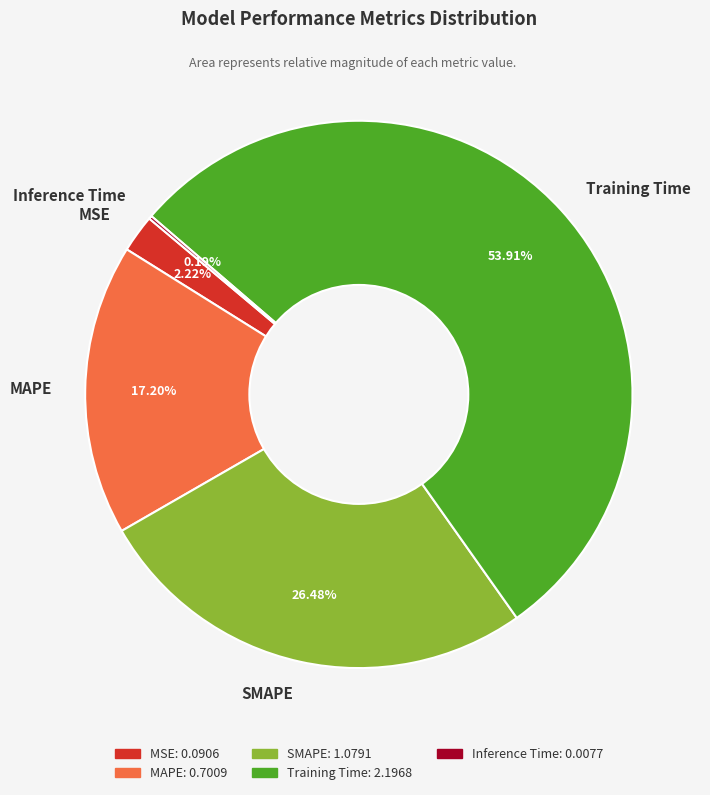

To the nearest percent, what portion does SMAPE represent?

26%